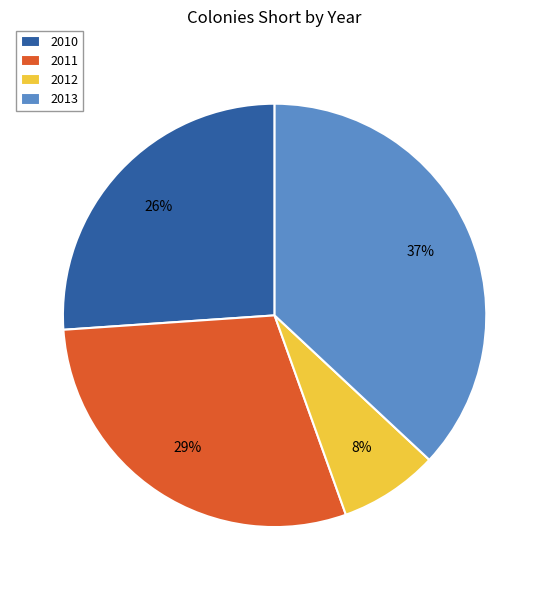

To the nearest percent, what percentage of the pie is 2011?

29%